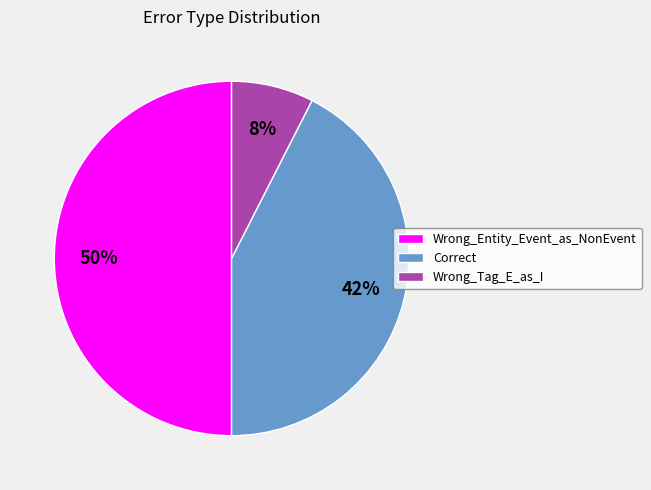

To the nearest percent, what is the difference between the largest and smallest slice percentages?

42%